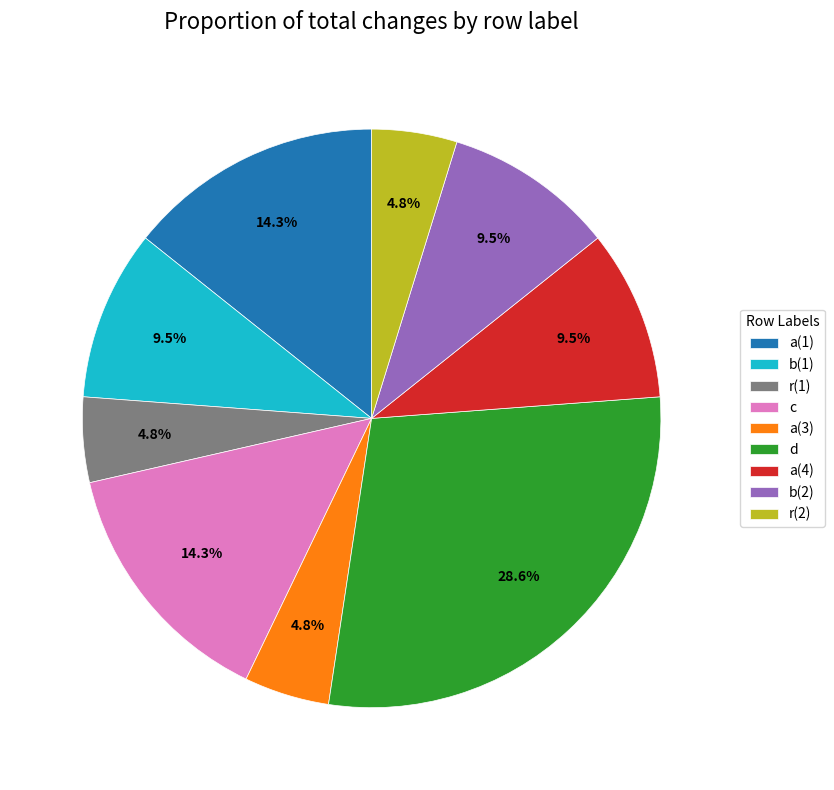

Approximately how many times larger is the value at b(1) compared to a(4)?

1.0